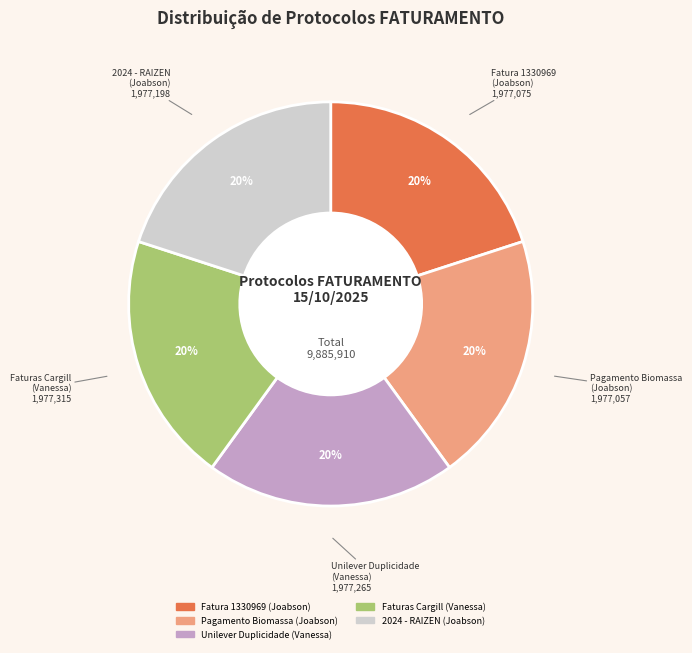

Do Pagamento Biomassa (Joabson) and Faturas Cargill (Vanessa) together represent more than half of the pie?

No